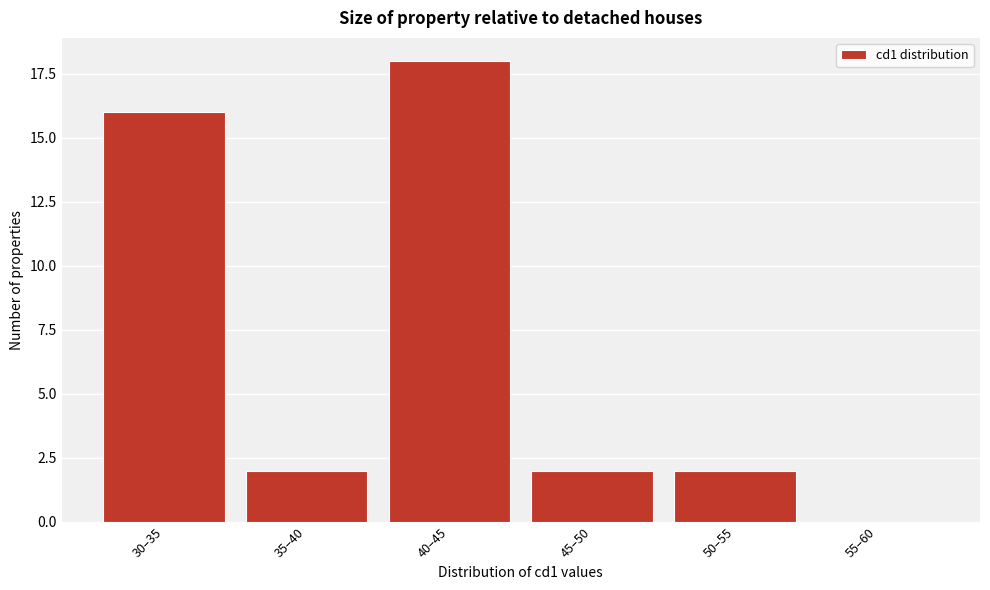

Reading right to left, list all the values displayed in this chart.

55–60=0	50–55=2	45–50=2	40–45=18	35–40=2	30–35=16